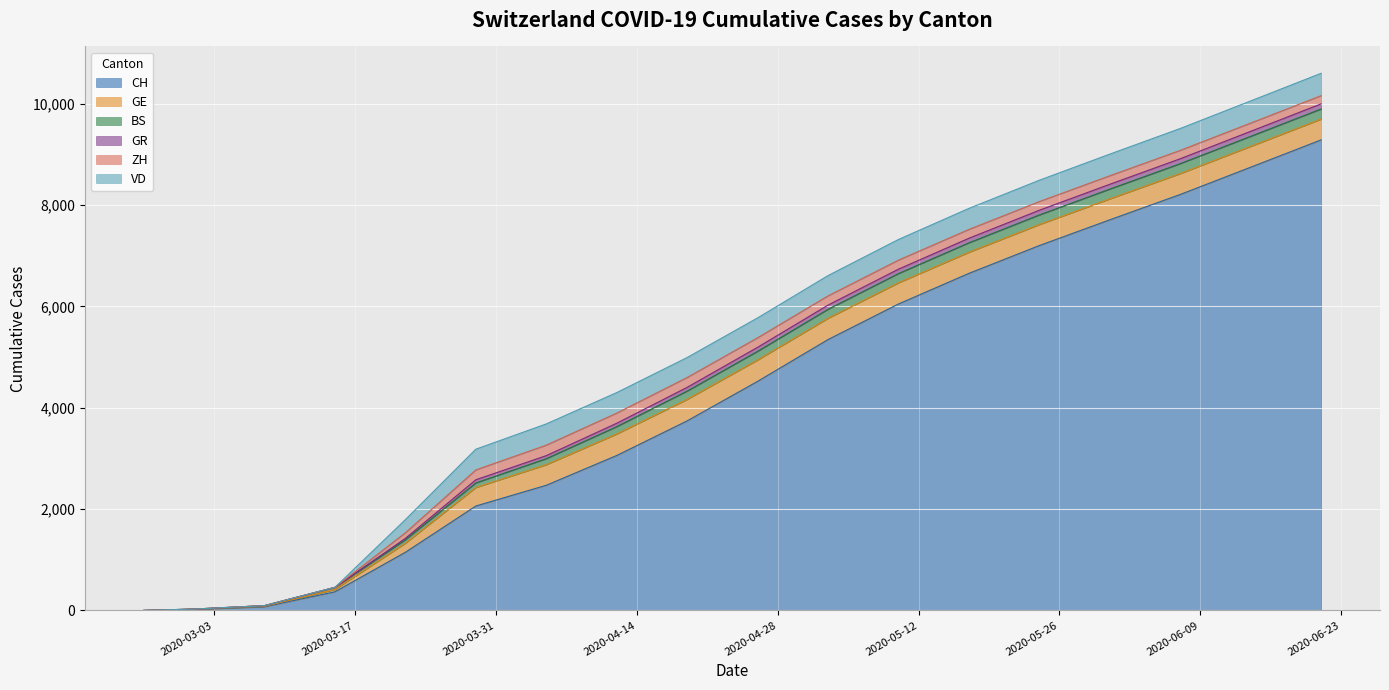

At which label does ZH reach its minimum?

2020-02-25